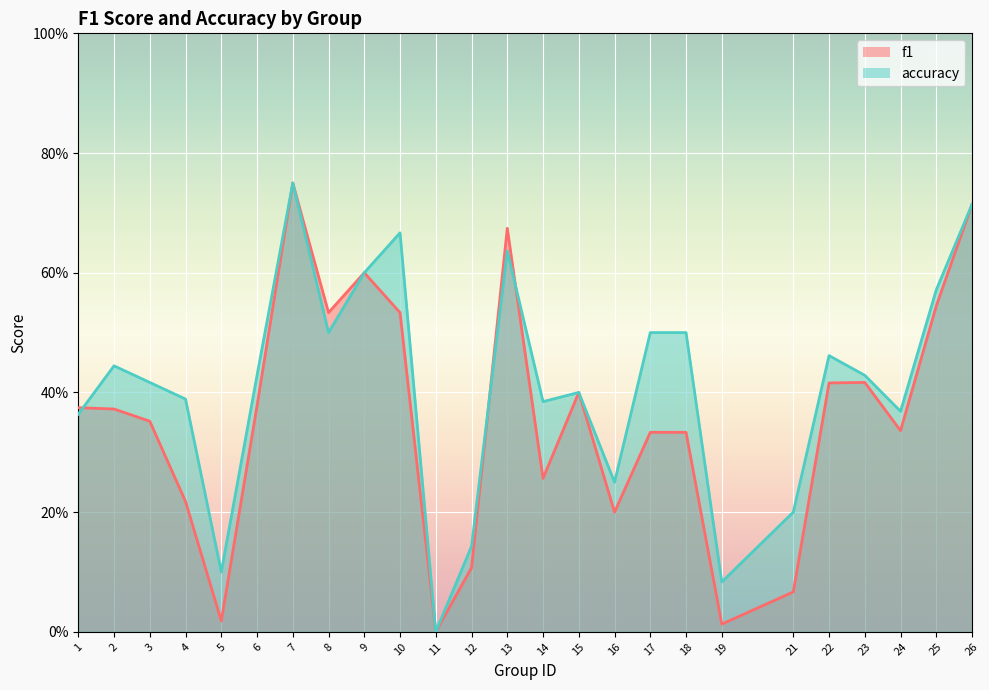

Between 4 and 8, which series saw the biggest shift?

f1